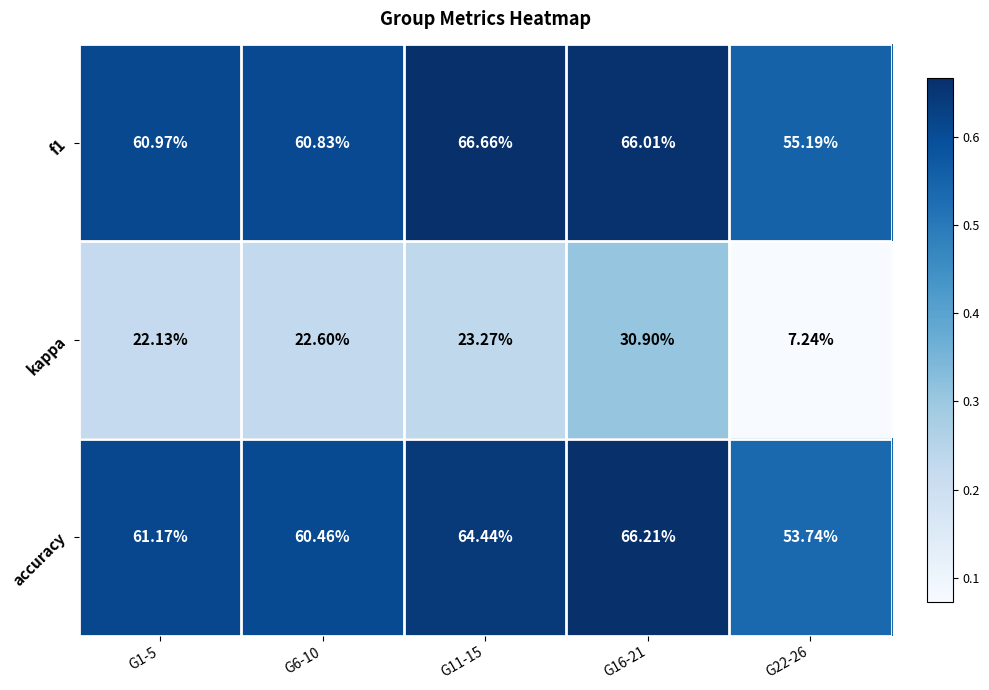

Is the value of accuracy at G1-5 greater than the value of kappa at G11-15?

Yes